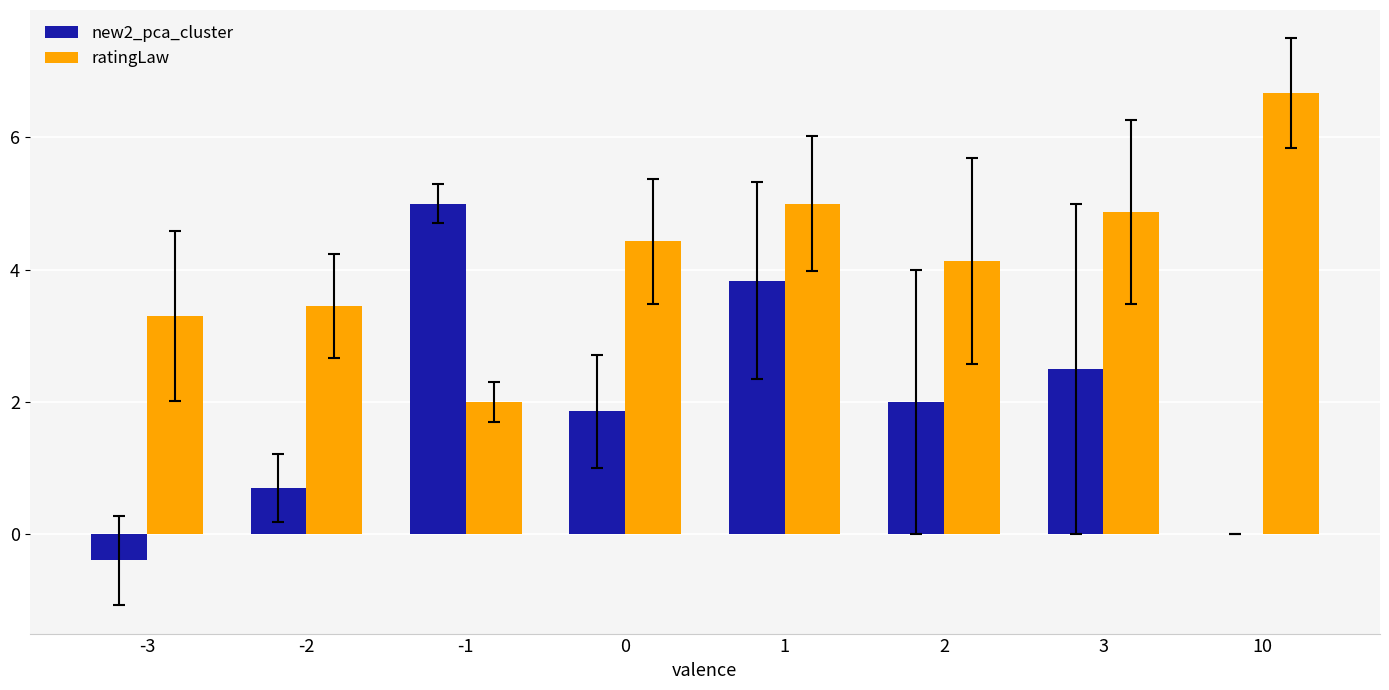

What is the sum of the ratingLaw values at 0 and -1?

6.4